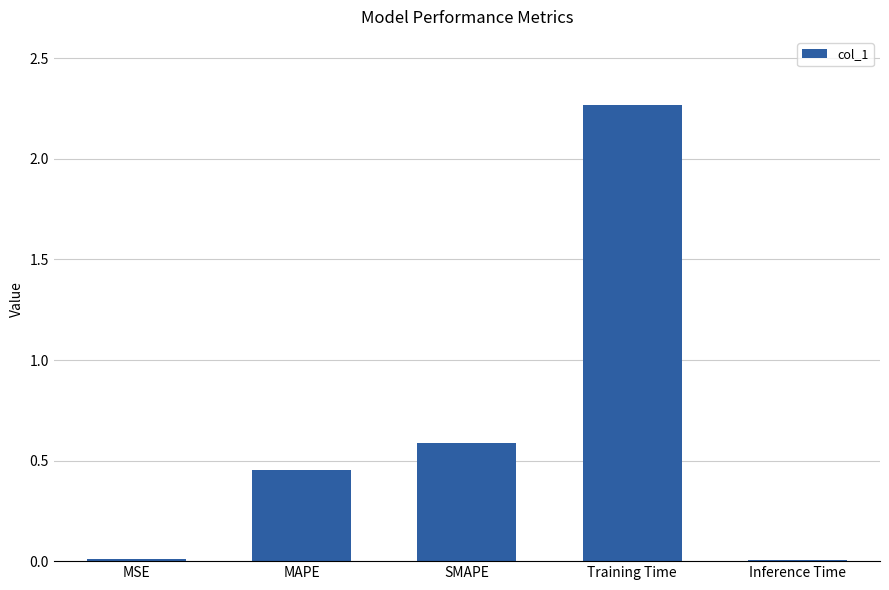

What is the sum of all values?

3.3